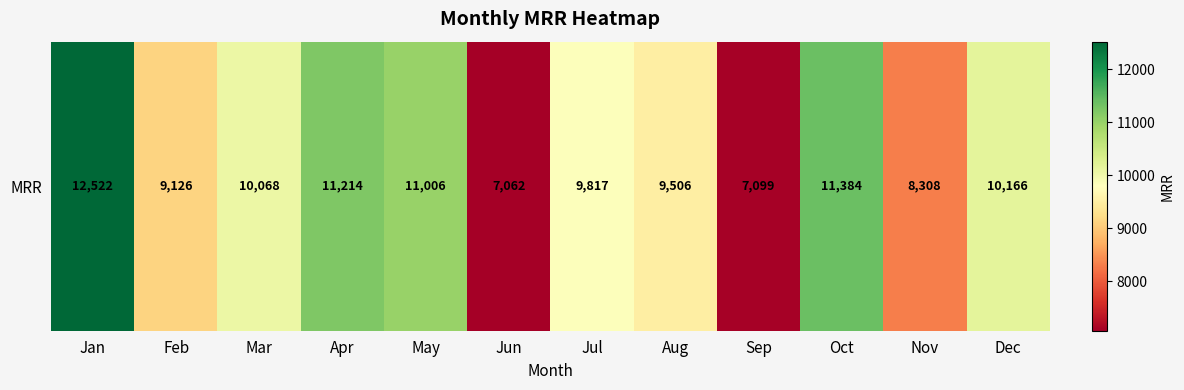

Reading left to right, what are all the values shown in this chart?

12522	9126	10068	11214	11006	7062	9817	9506	7099	11384	8308	10166